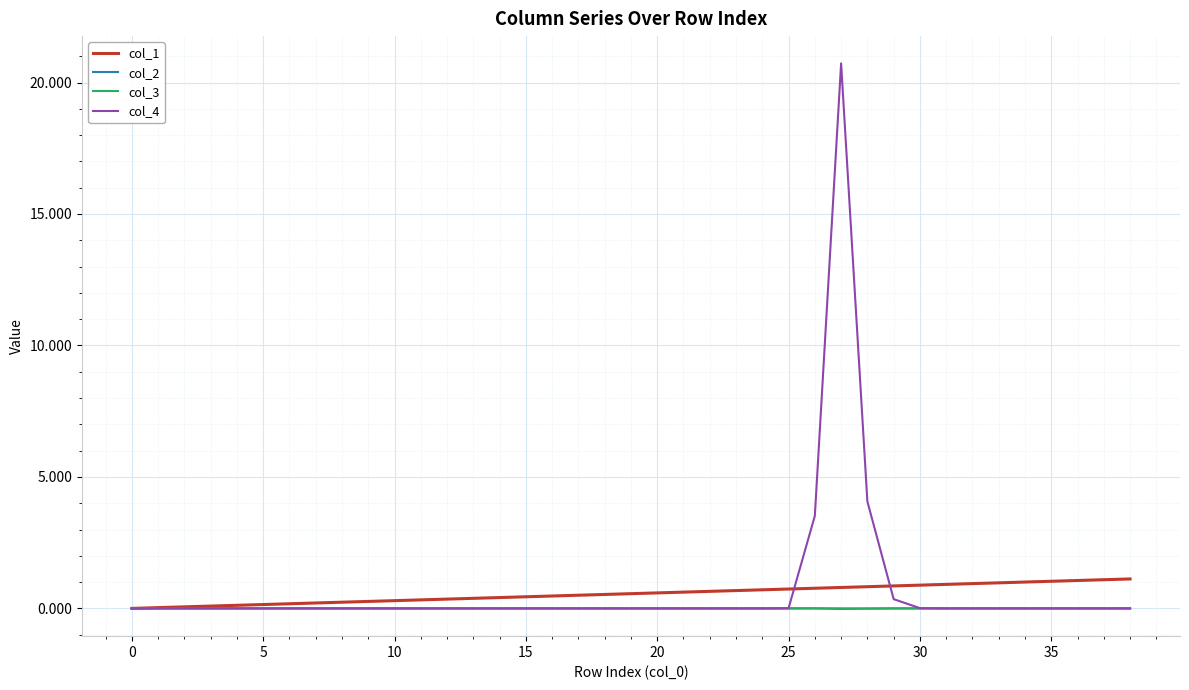

What is the greatest value displayed?

20.7